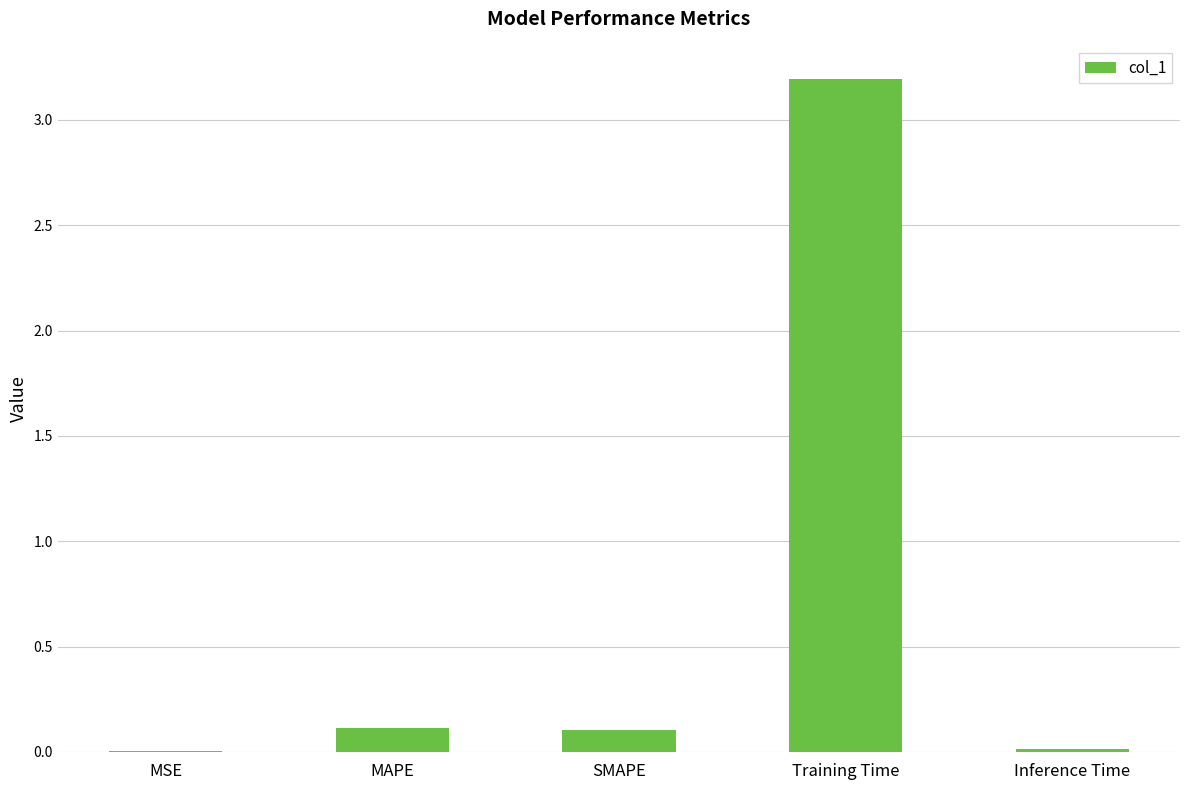

What is the maximum value shown in the chart?

3.2